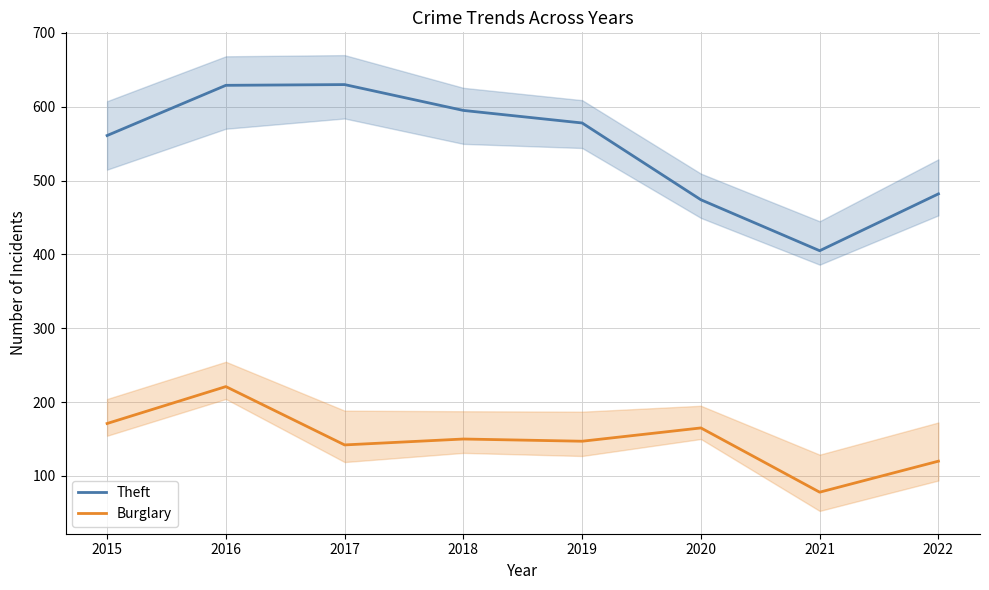

Which category has the lowest value in the Theft series?

2021